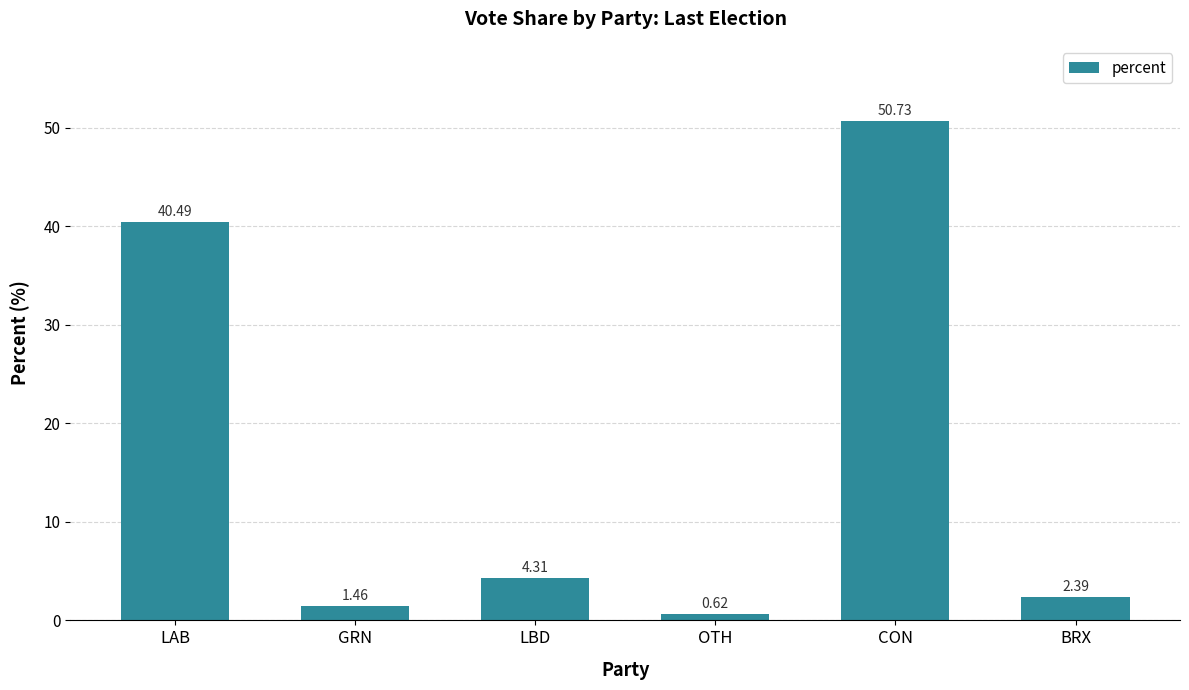

Rank the categories by value from lowest to highest.

OTH, GRN, BRX, LBD, LAB, CON